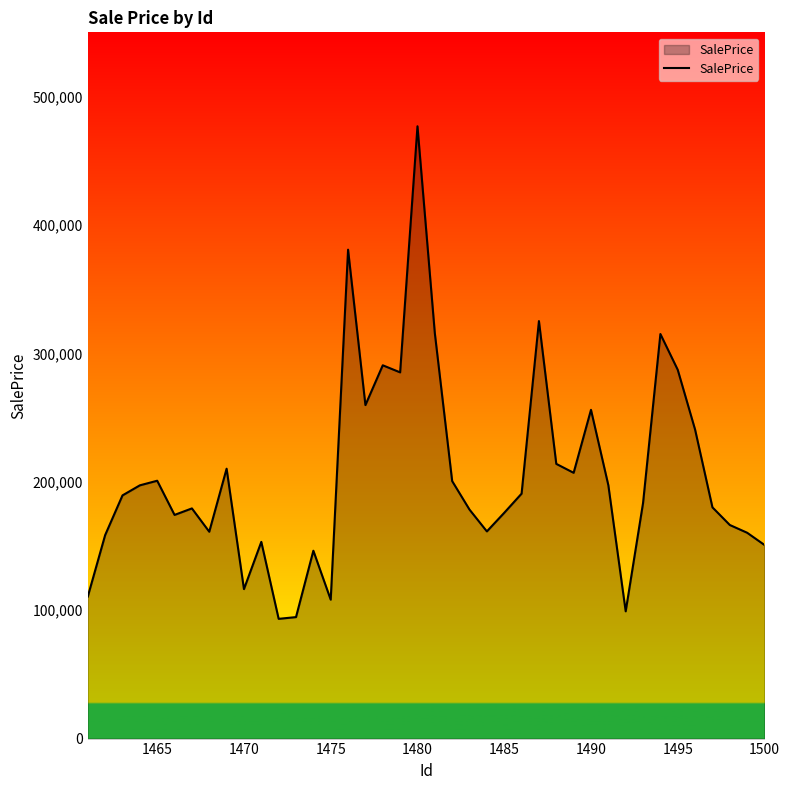

What is the average value?

204775.3